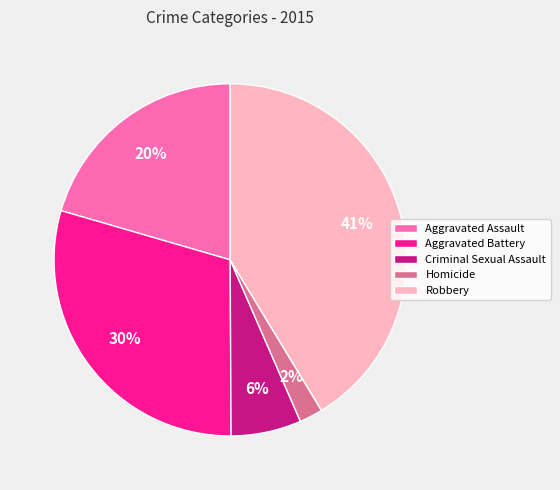

What percentage is the Aggravated Assault slice, to the nearest percent?

20%